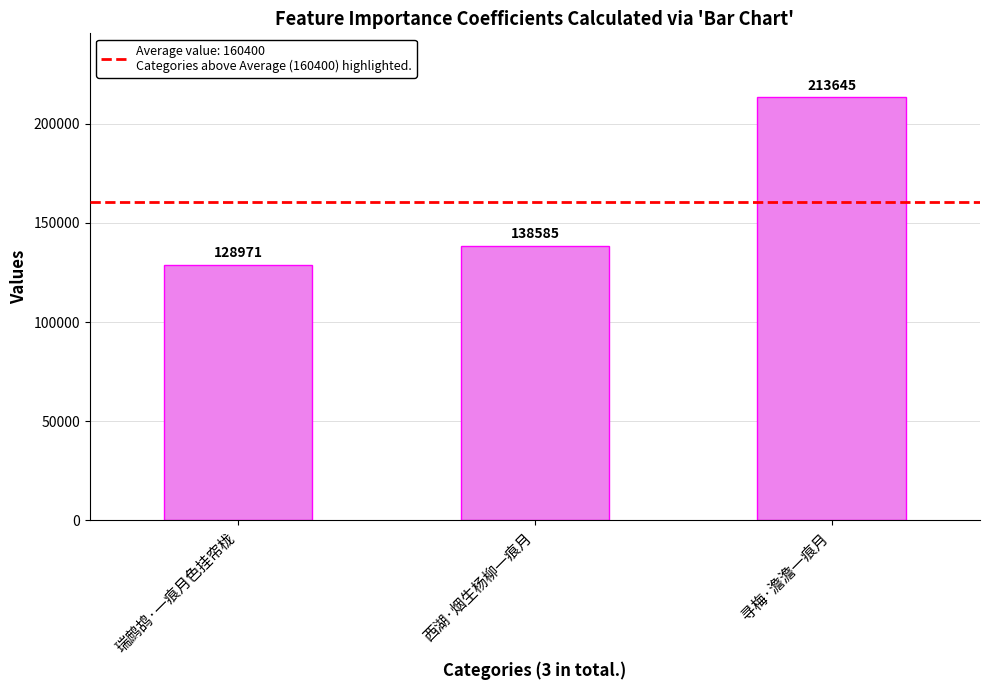

True or false: the data shows 213645 at 寻梅·澹澹一痕月.

True